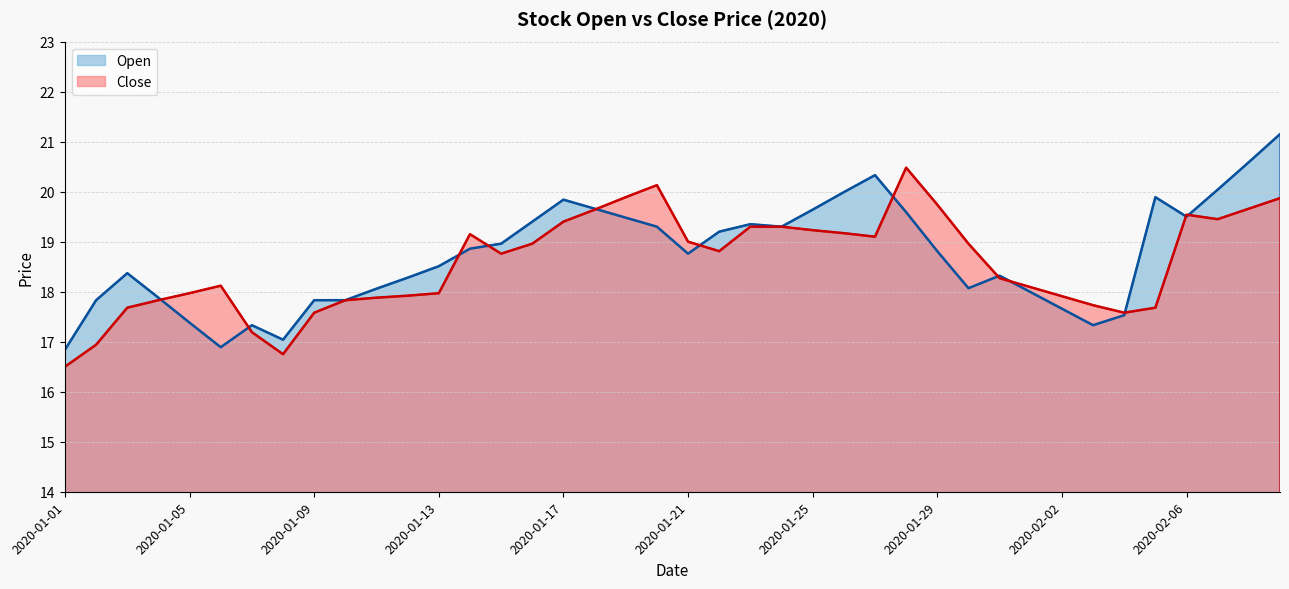

What is the smallest value displayed?

16.5